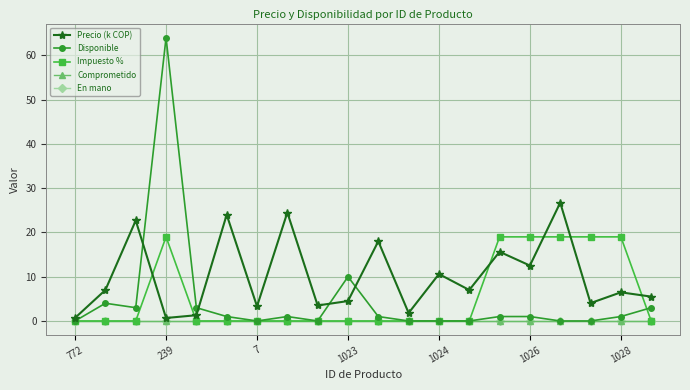

Is this an area chart (filled region under the line)?

No